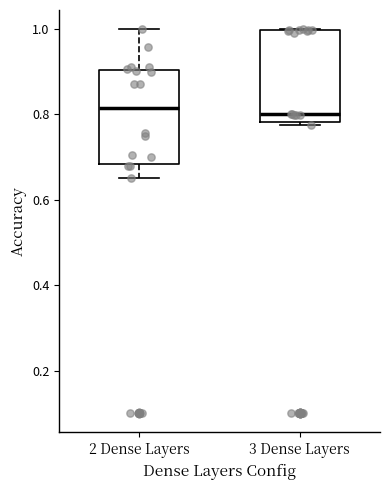

Reading left to right, read every box against the y-axis: the position of its median line, the range the box covers, and the ends of its whiskers. The values are not printed on the chart, so give them approximately, as read against the axis.

2 Dense Layers: median 0.82, box 0.68 to 0.90, whiskers 0.66 to 1.00
3 Dense Layers: median 0.80, box 0.78 to 1.00, whiskers 0.78 (just below the box's lower edge) to 1.00